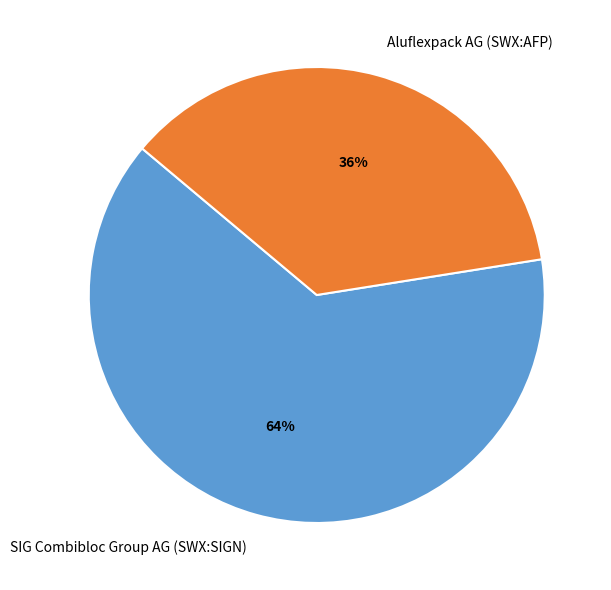

Between SIG Combibloc Group AG (SWX:SIGN) and Aluflexpack AG (SWX:AFP), which is larger?

SIG Combibloc Group AG (SWX:SIGN)